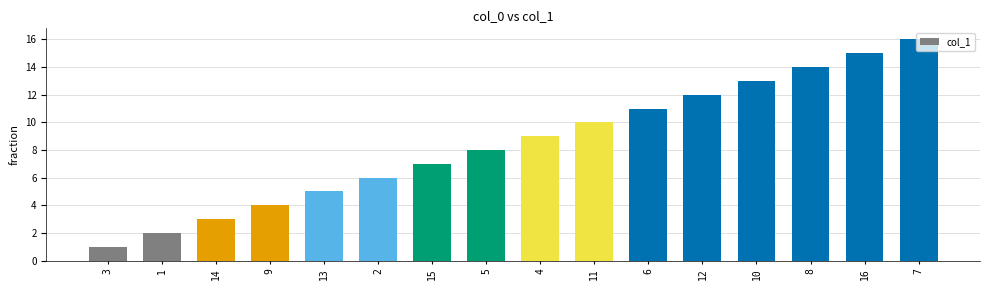

What is the difference between the values at 1 and 9?

2